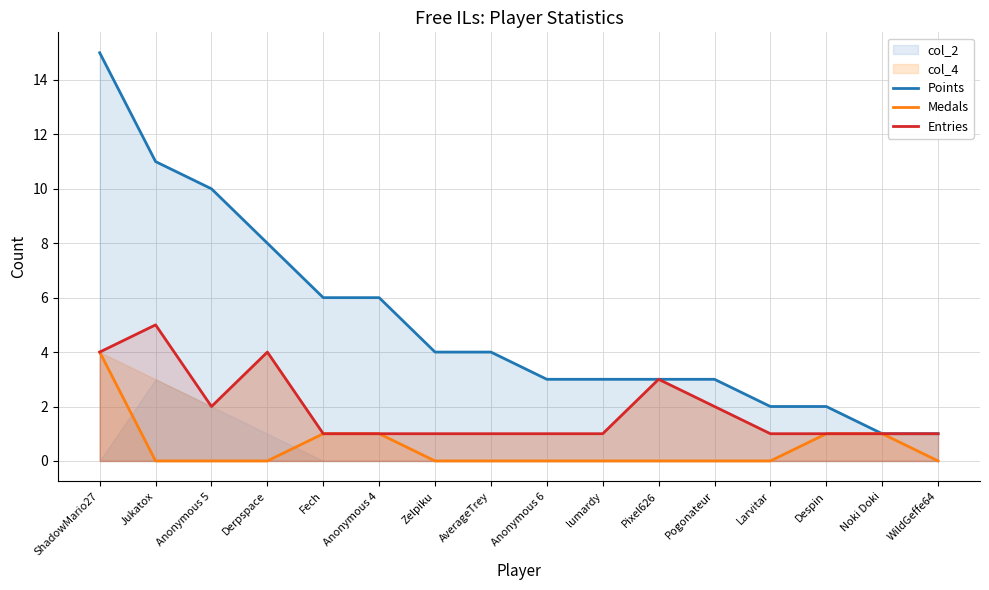

What is the sum of all Entries values?

30